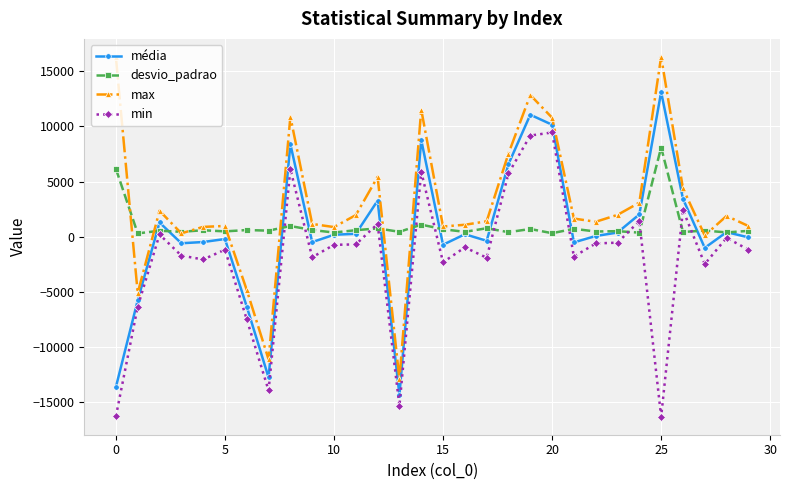

What is the value of the min point at the 15th from the left?

5888.0